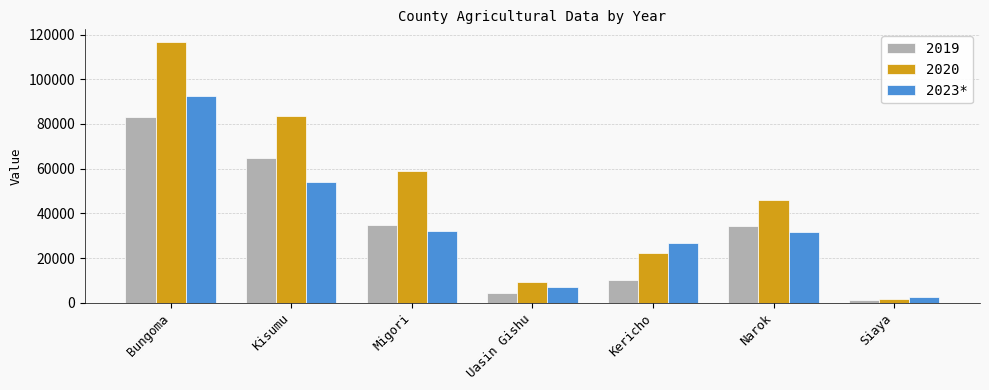

The value of 2019 at Kericho is 17885. True or false?

False